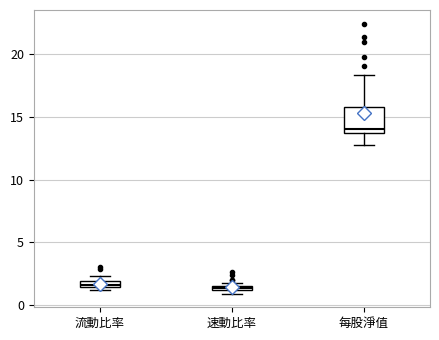

Comparing the boxes themselves (not the whiskers), which one is the tallest?

每股淨值